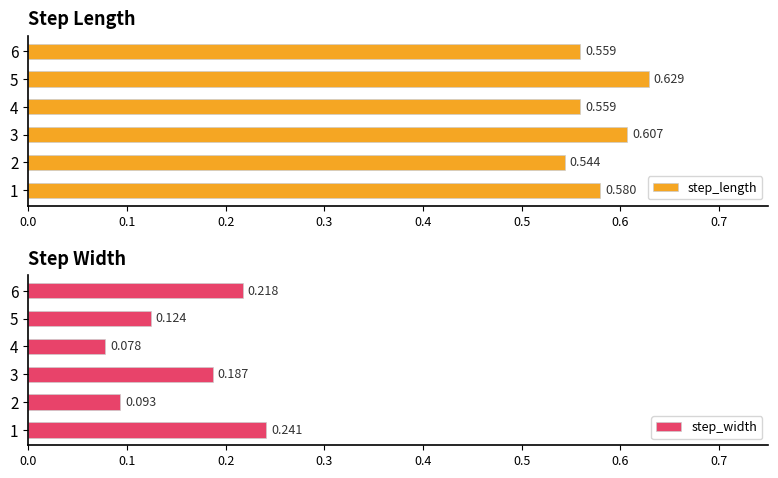

What is the sum of all step_length values?

3.5